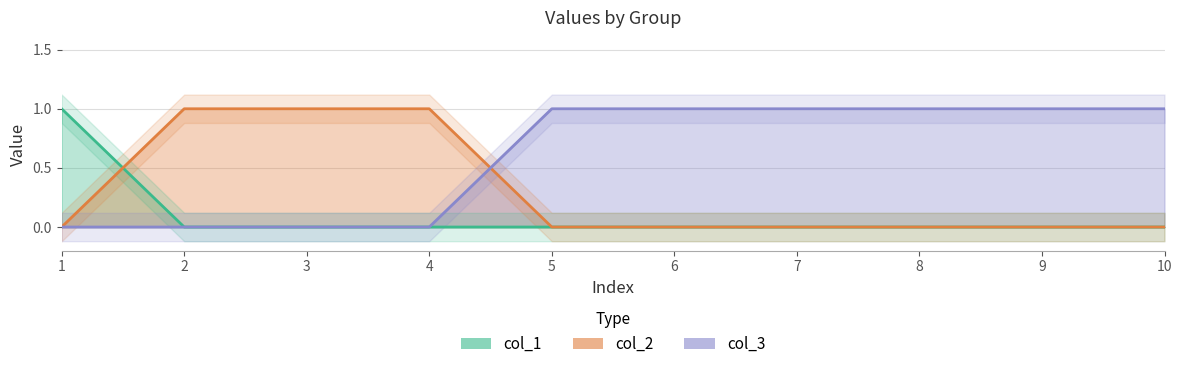

After their last crossing, which series has the higher values: col_2 or col_1?

col_2